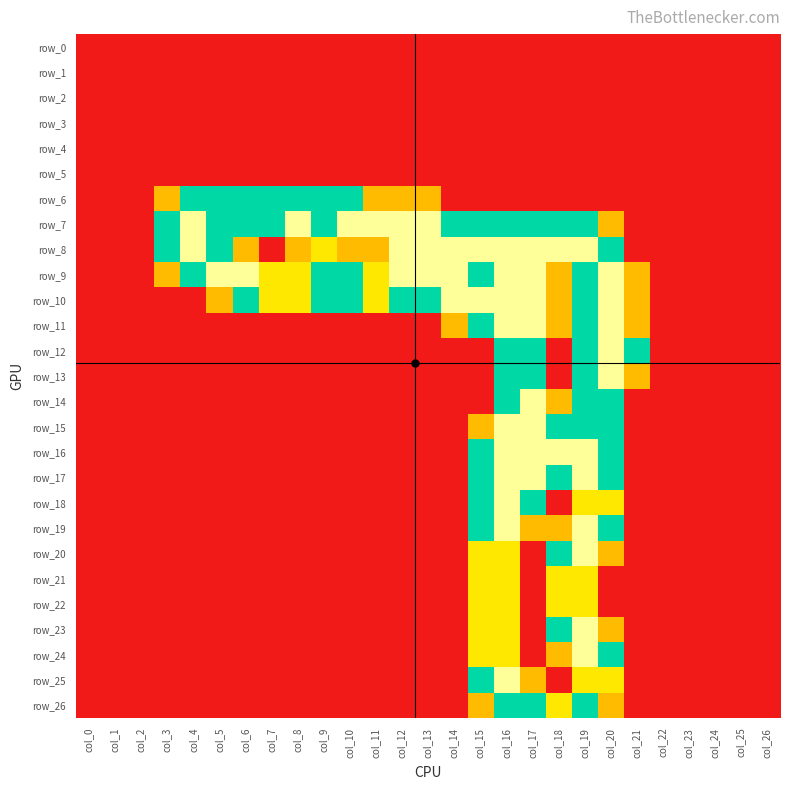

Count the row_12 values in the range 0 to 1.

22